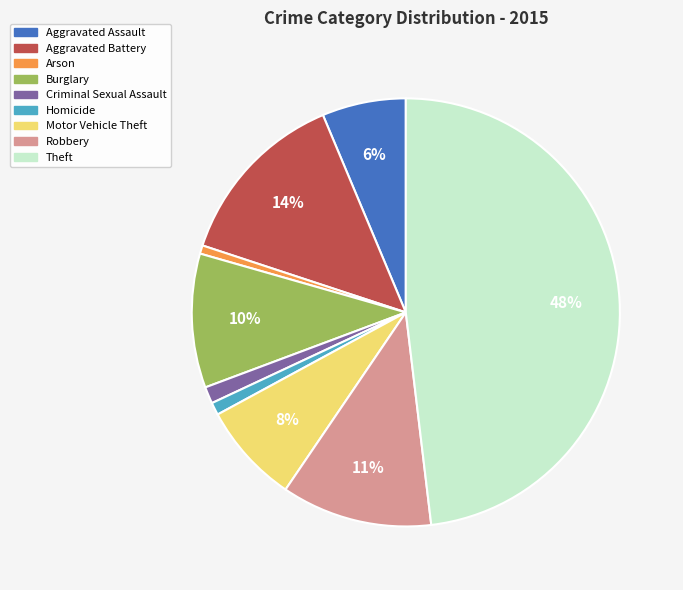

Is it true that Homicide is 11% of the pie?

False